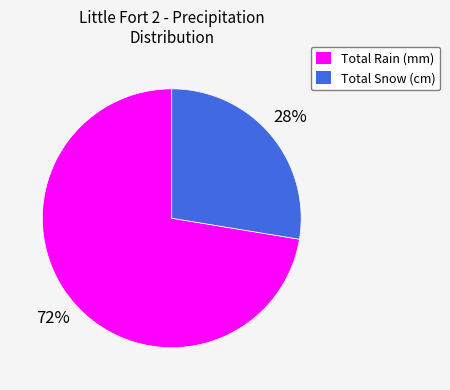

True or false: Total Rain (mm) accounts for 72% of the total.

True